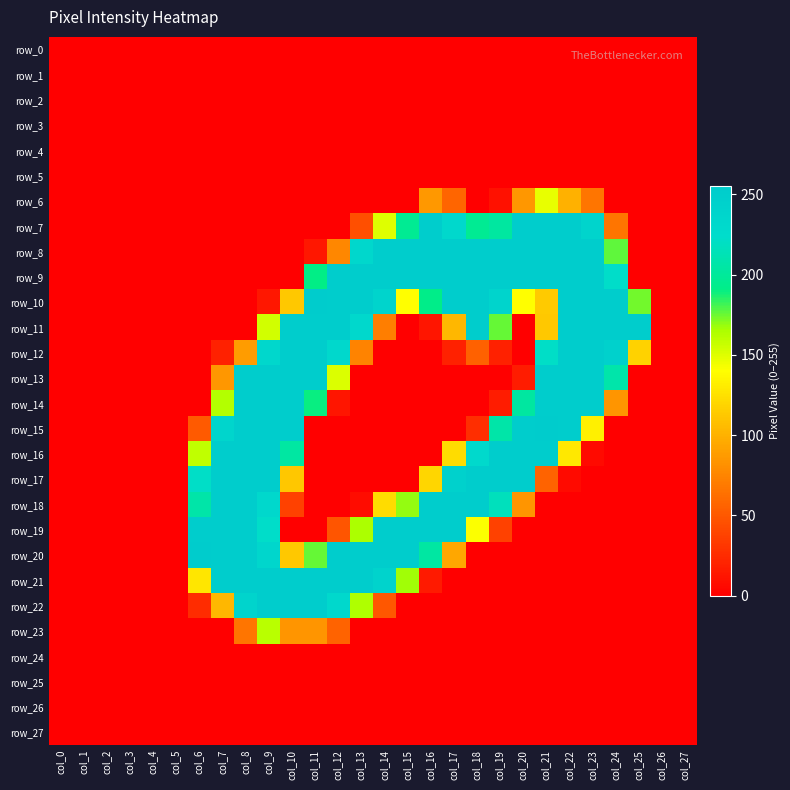

Where is row_18 nearest to the value 126?

col_14